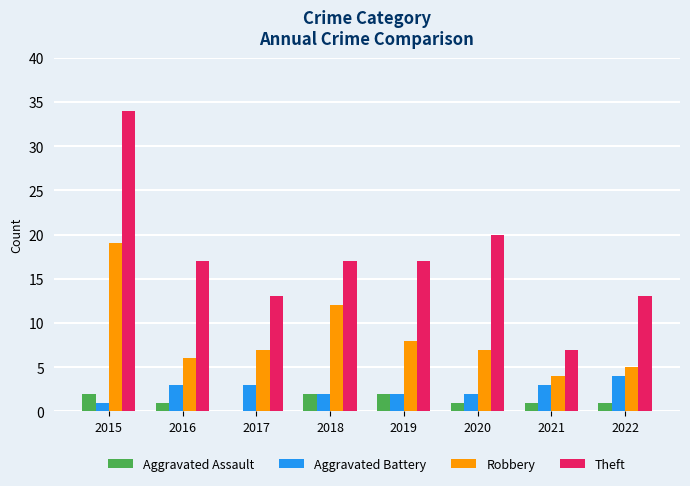

Which series has the largest total across all categories?

Theft